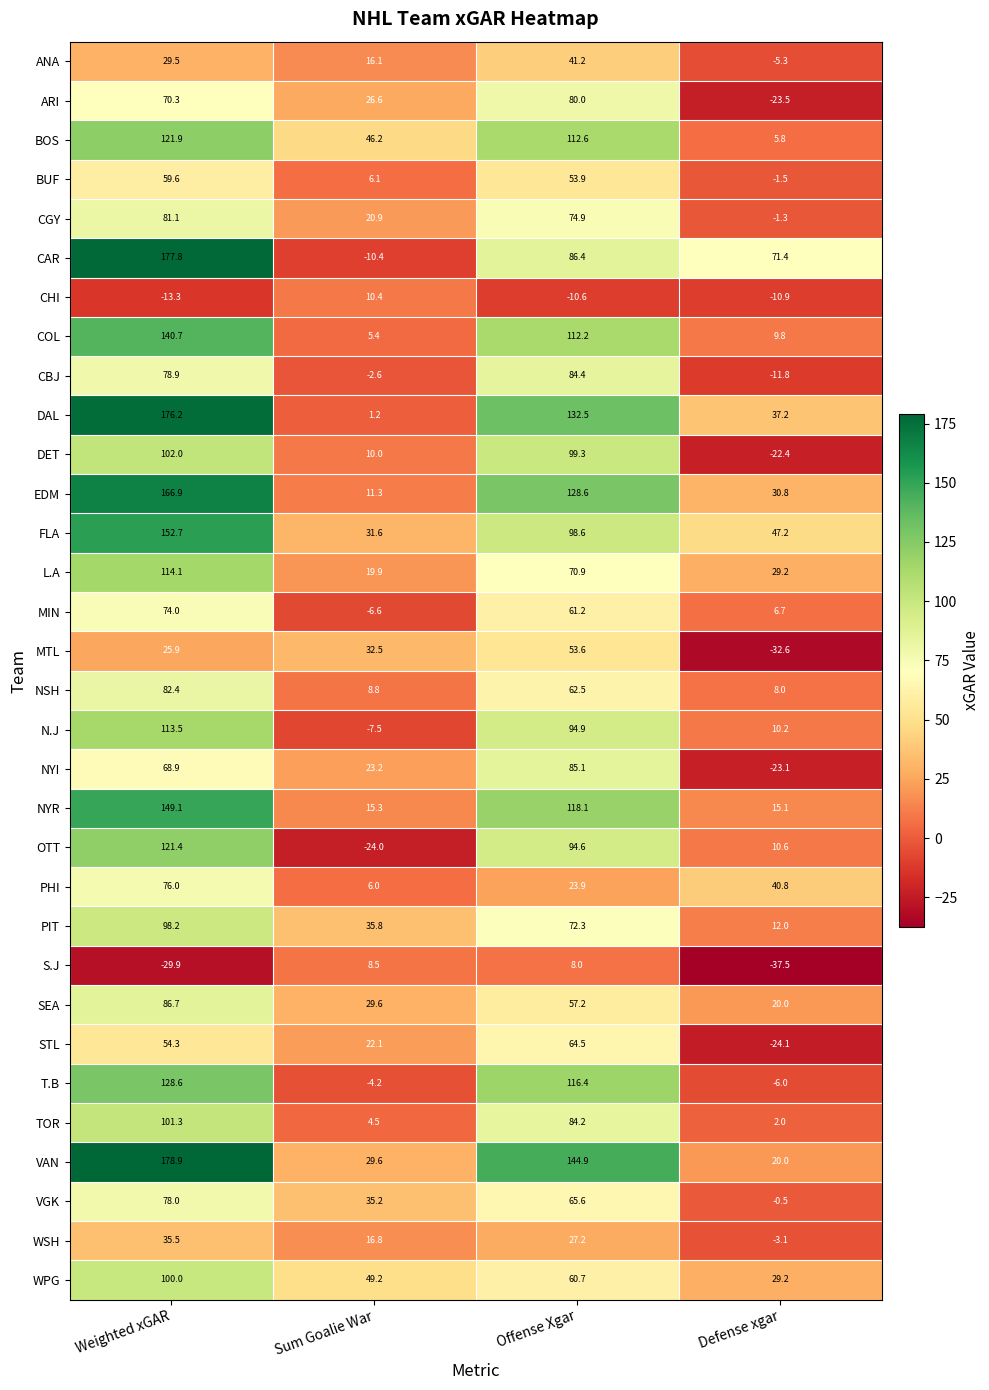

What is the approximate value of BOS at Defense xgar?

5.8